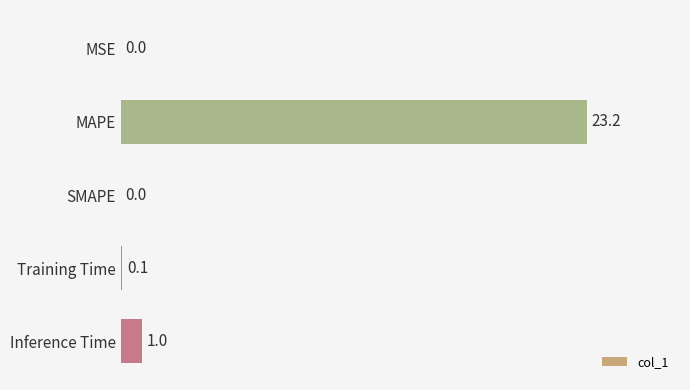

At which label is the value closest to 11?

Inference Time